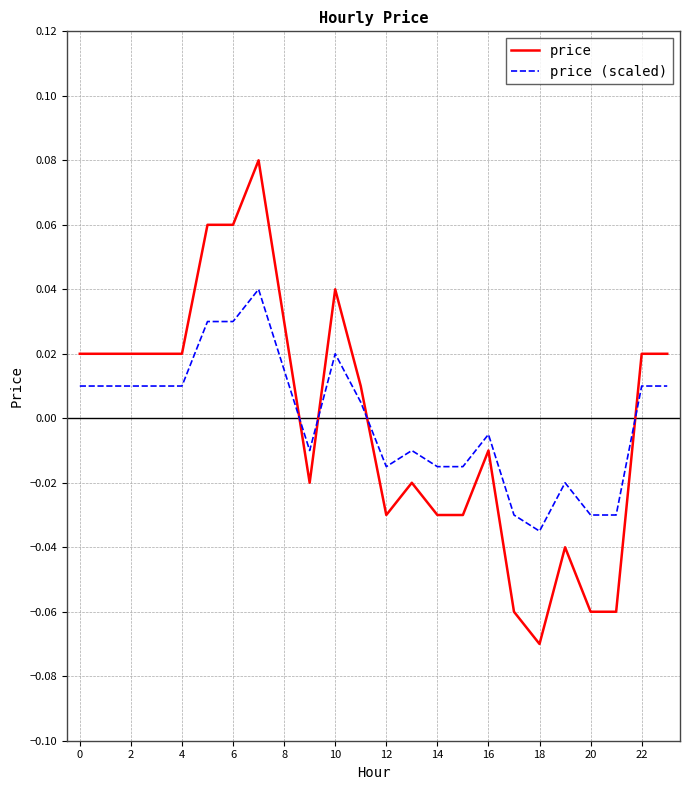

List the series in order of their peak value, lowest first.

price (scaled), price